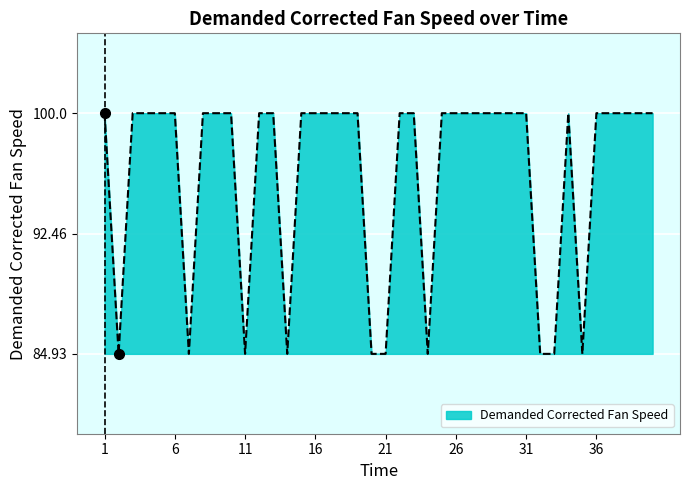

What is the greatest value displayed?

100.0